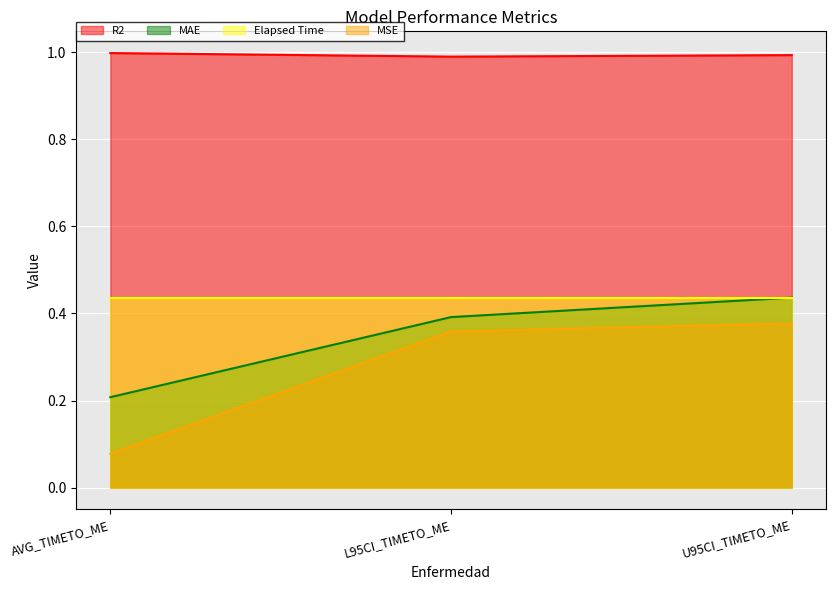

What is the label of the 2nd point from the left?

L95CI_TIMETO_ME